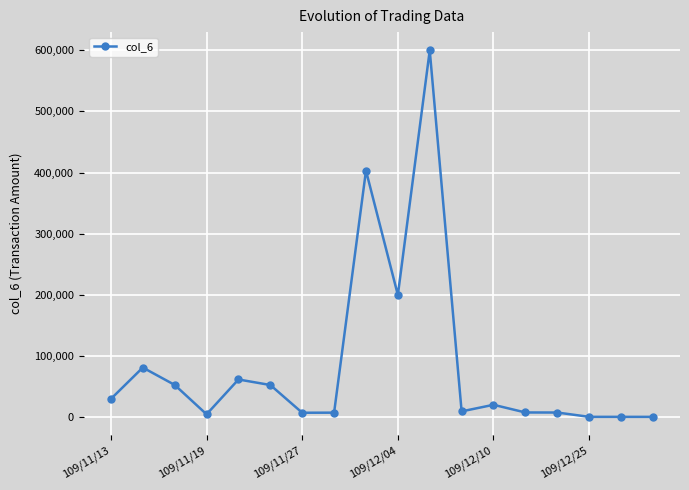

What is the maximum value shown in the chart?

599430